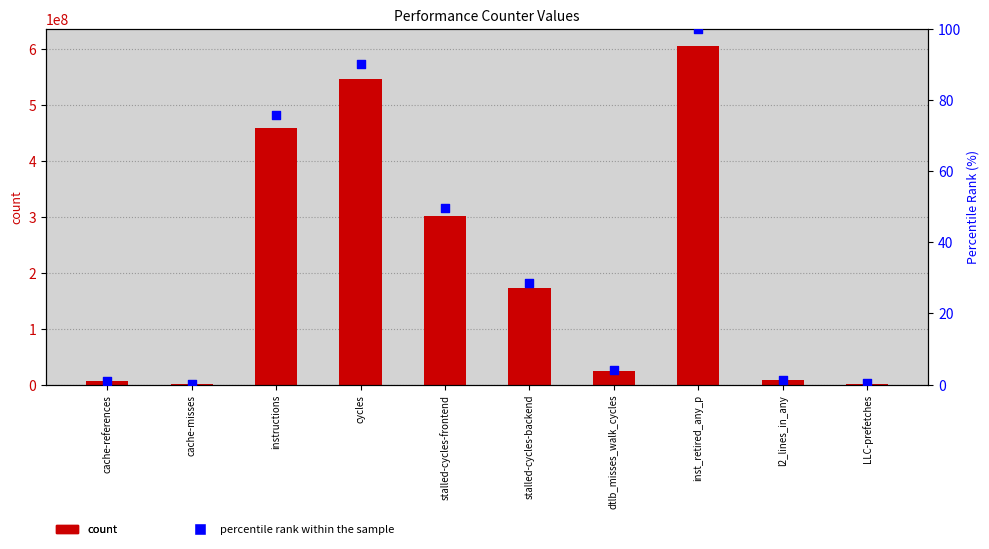

At which category is the sum across all series the highest?

inst_retired_any_p